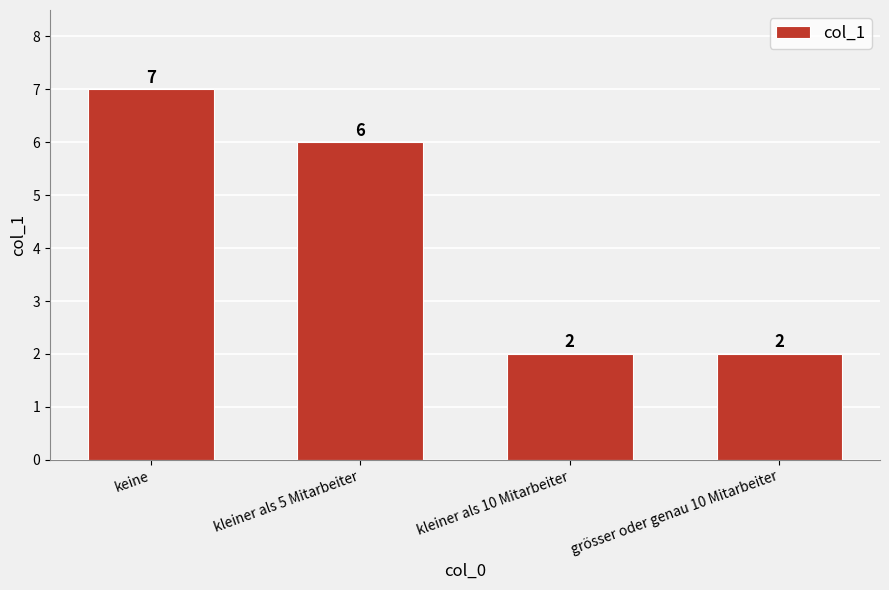

Reading left to right, extract all data points from this chart.

keine=7	kleiner als 5 Mitarbeiter=6	kleiner als 10 Mitarbeiter=2	grösser oder genau 10 Mitarbeiter=2